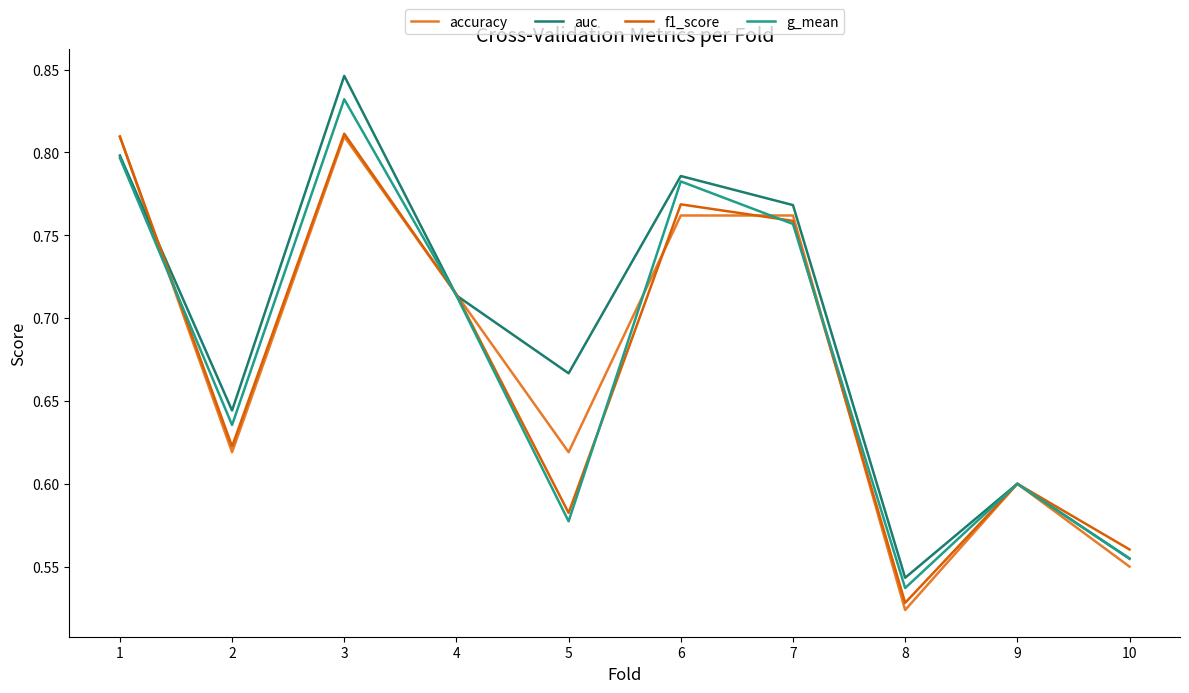

At which label is g_mean closest to 0?

8